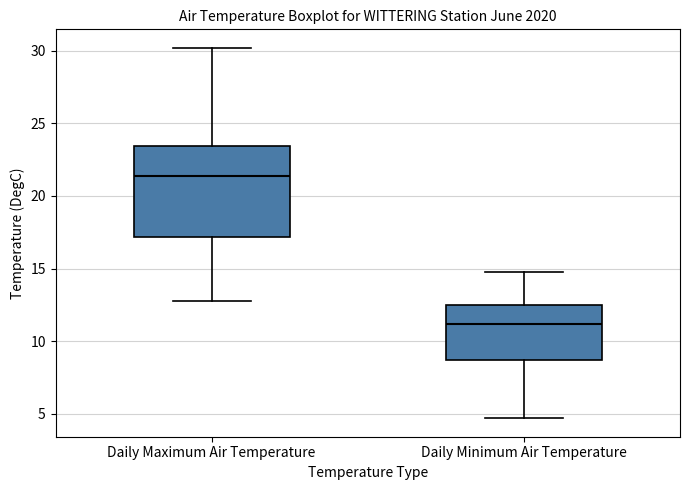

Which box's median line is the lowest?

Daily Minimum Air Temperature